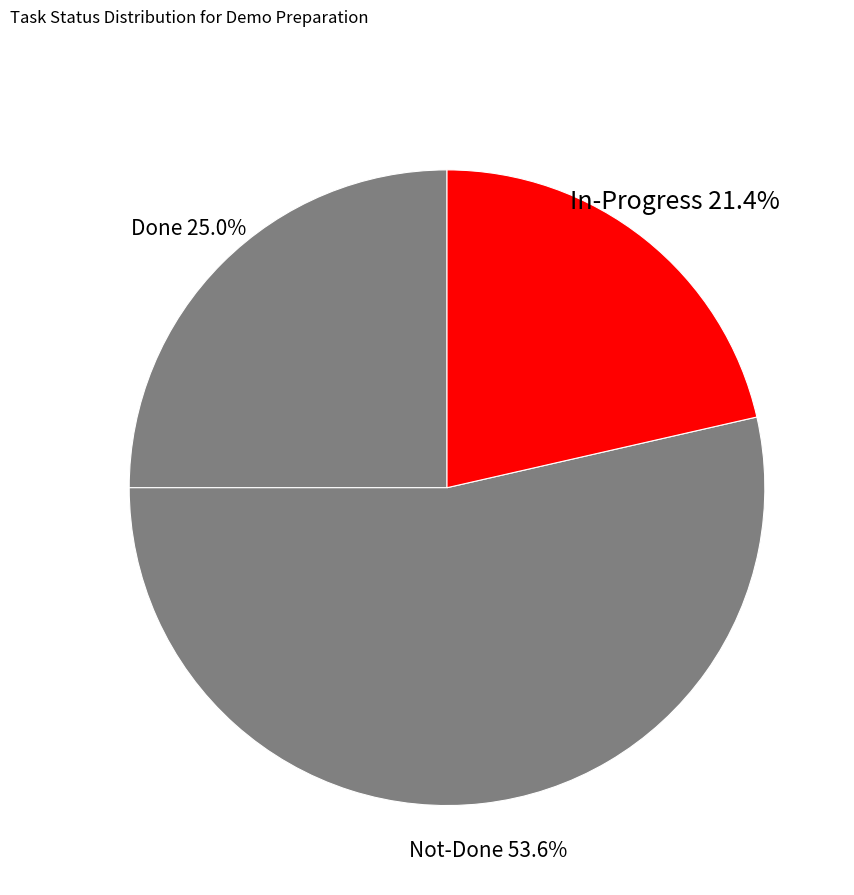

Approximately how many times larger is the value at In-Progress compared to Not-Done?

0.4